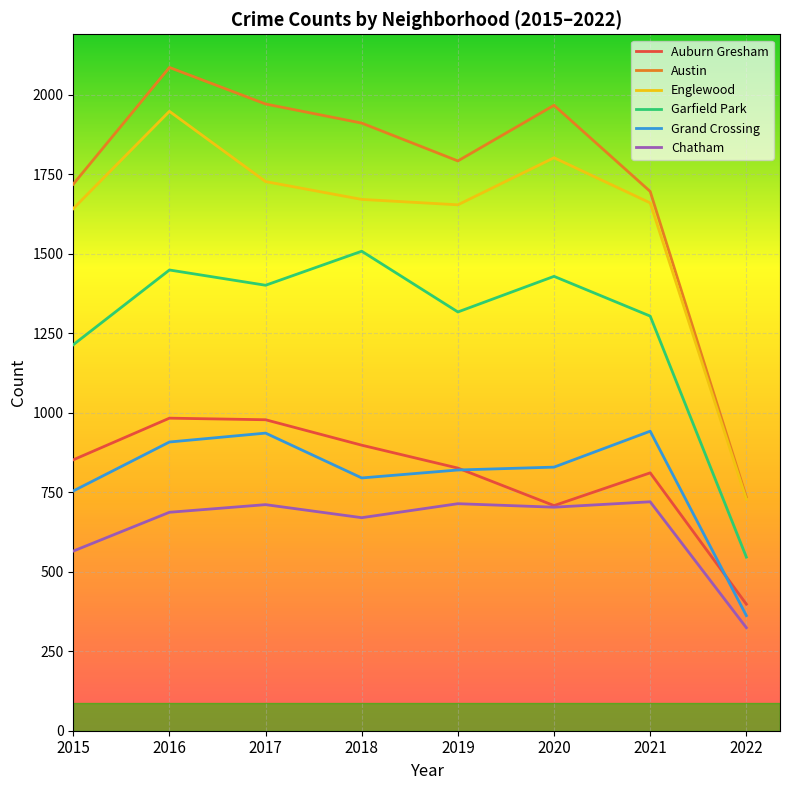

Does the chart have visible grid lines?

Yes